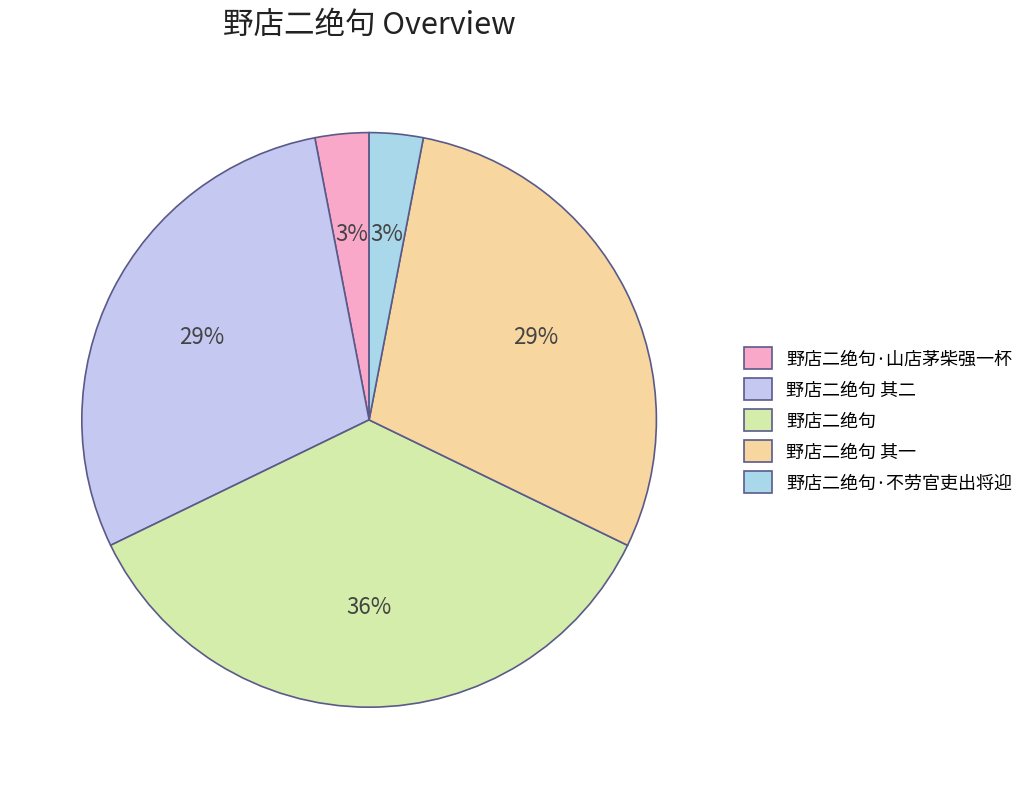

What is the largest slice in the pie chart?

野店二绝句